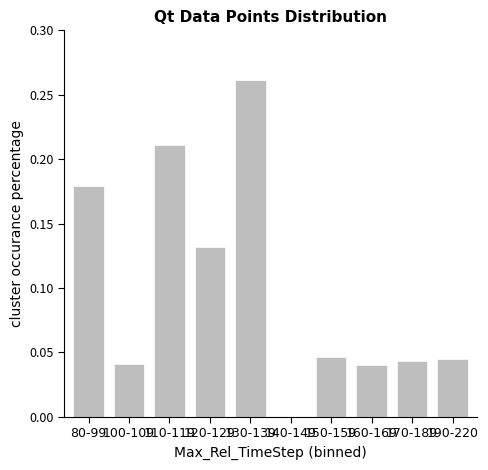

The chart shows a value of 0.0 at 190-220. True or false?

True